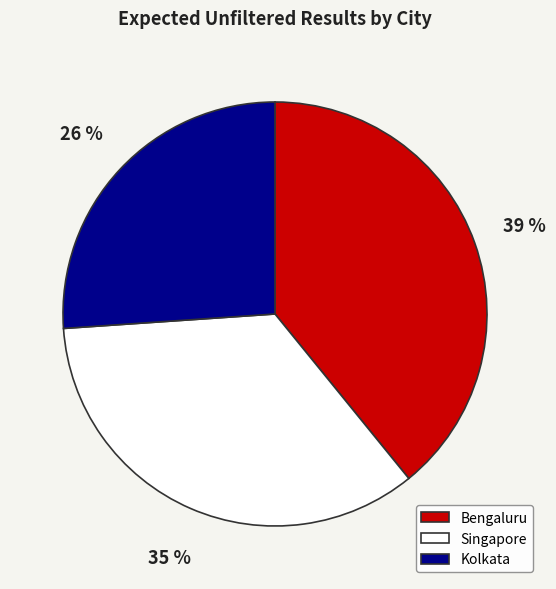

Rank the categories by value from highest to lowest.

Bengaluru, Singapore, Kolkata